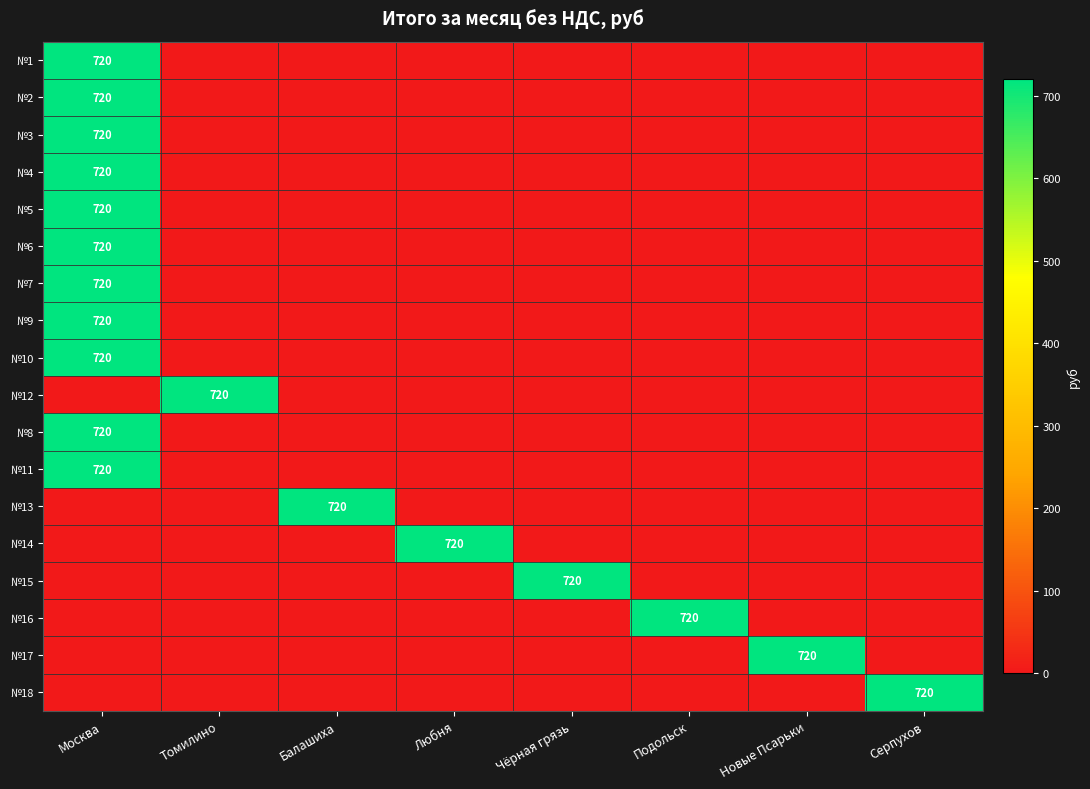

At how many categories does at least one series exceed 677?

8